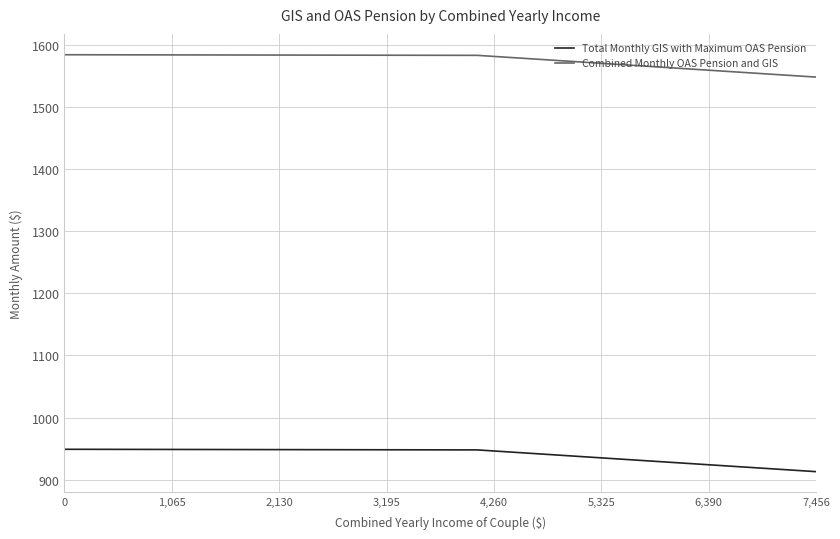

At how many categories does at least one series exceed 979?

37